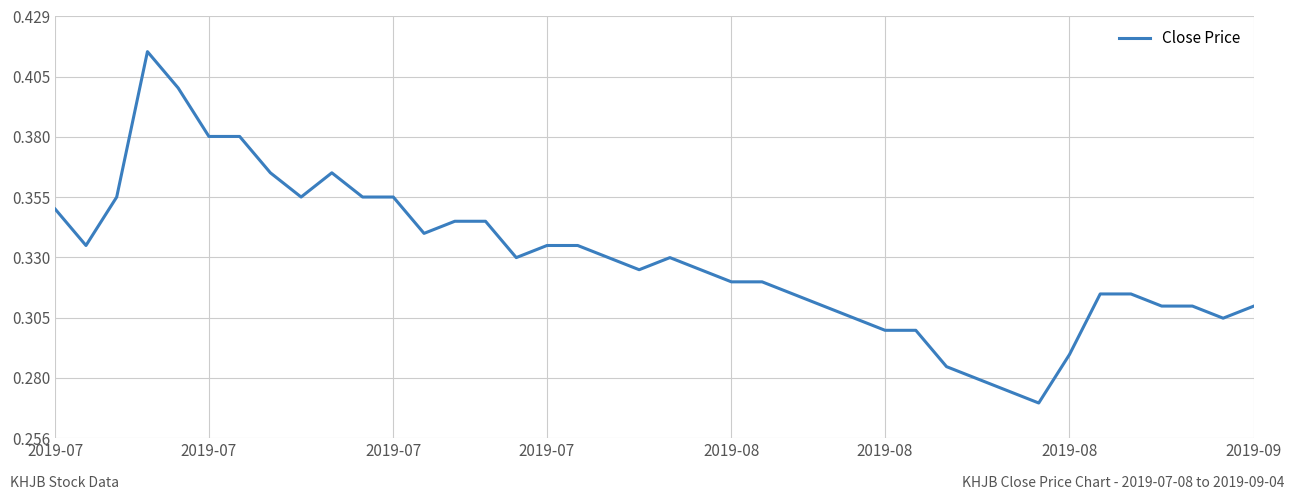

At which category does the data reach its first local peak?

2019-07